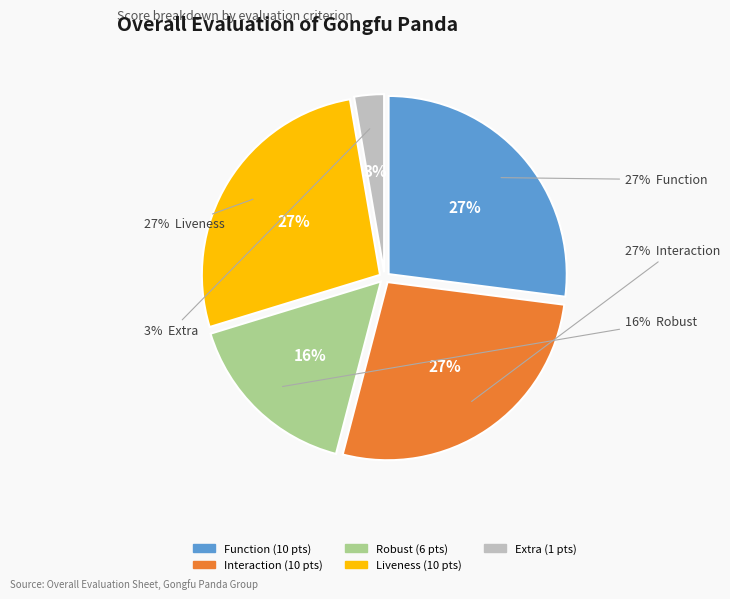

Which category has the biggest portion of the pie?

Function